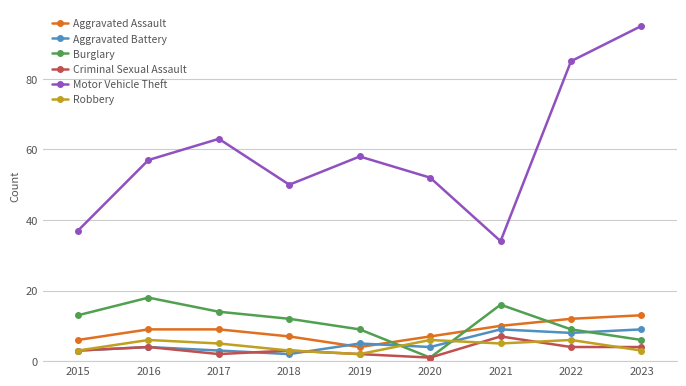

What are all the series names shown in the legend?

Aggravated Assault, Aggravated Battery, Burglary, Criminal Sexual Assault, Motor Vehicle Theft, Robbery